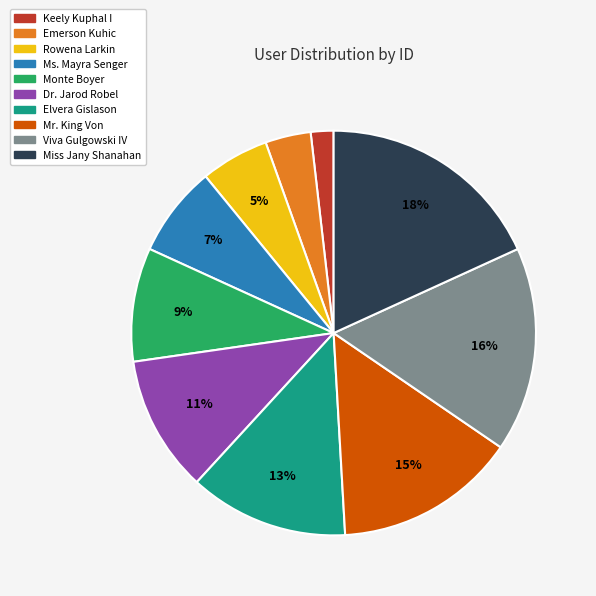

Between Ms. Mayra Senger and Viva Gulgowski IV, which is larger?

Viva Gulgowski IV